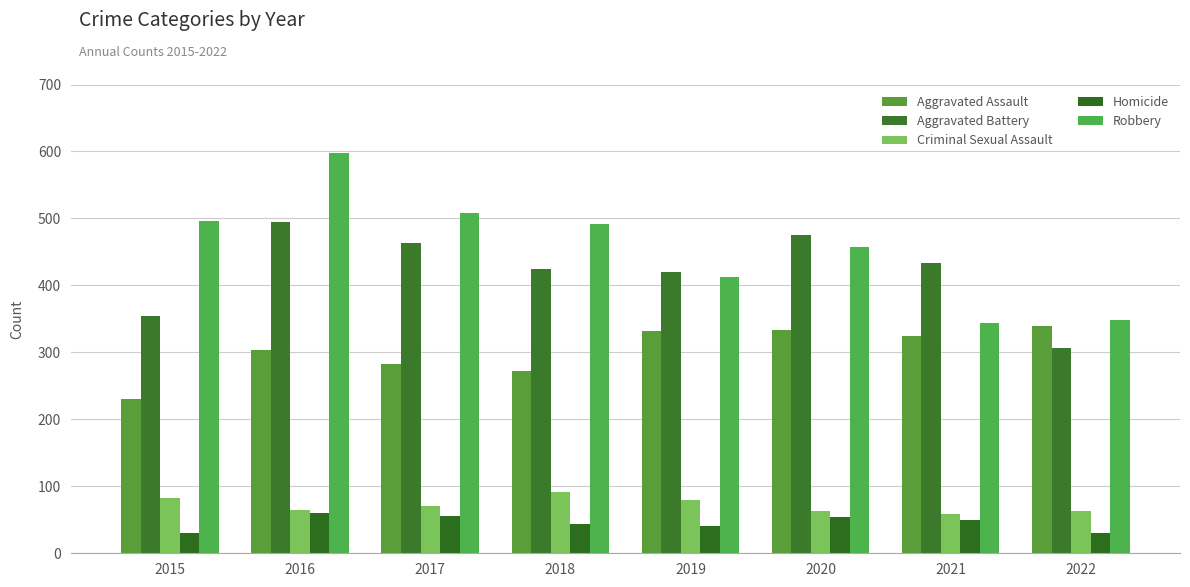

What is the sum of the Criminal Sexual Assault values at 2022 and 2020?

126